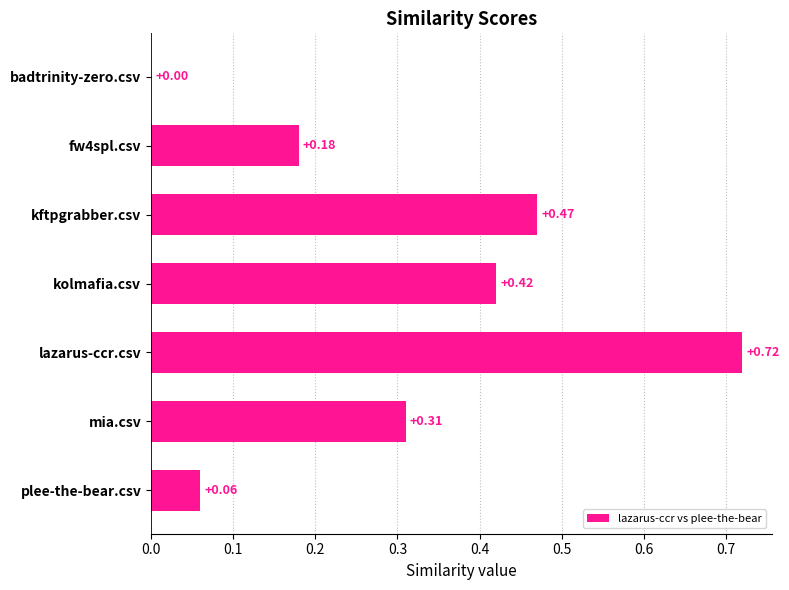

Which has a higher value, fw4spl.csv or lazarus-ccr.csv?

lazarus-ccr.csv